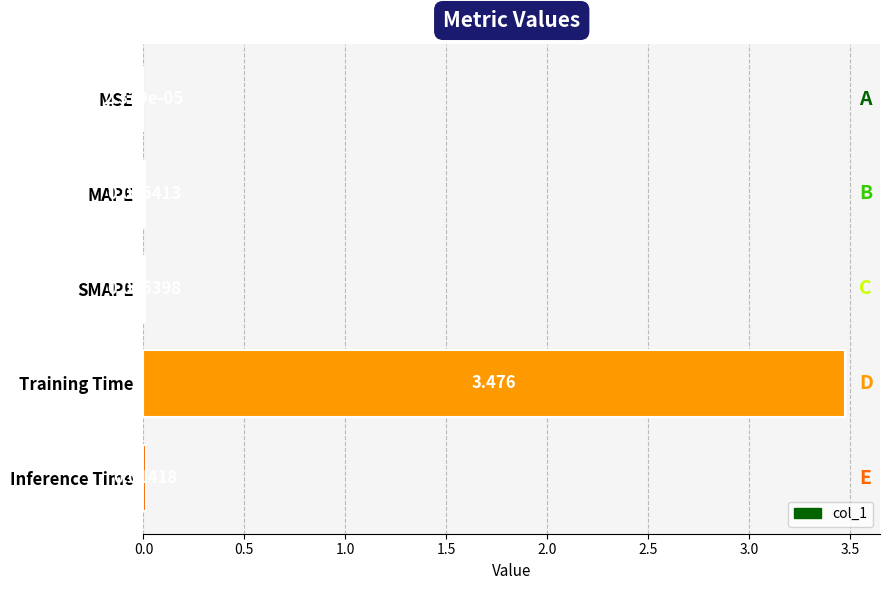

Which label corresponds to the largest value in the chart?

Training Time